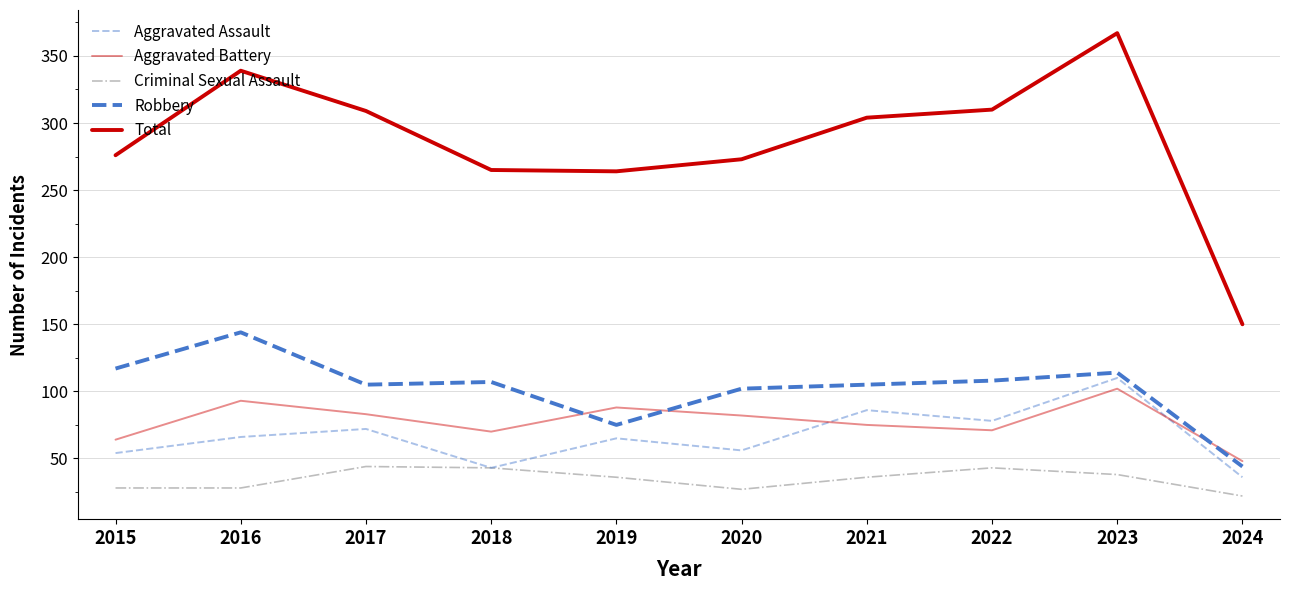

How many lines are shown in the chart?

5